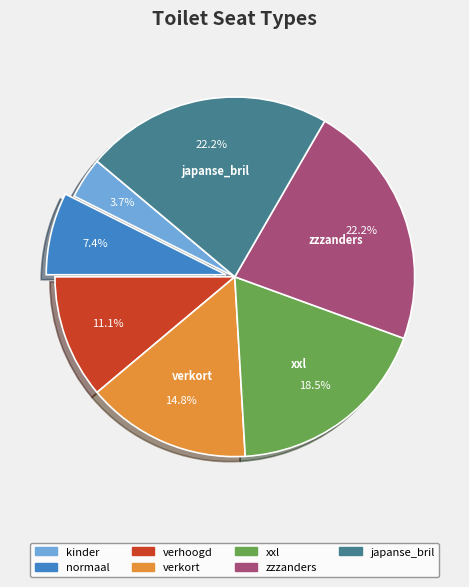

Which category has the smallest portion of the pie?

kinder